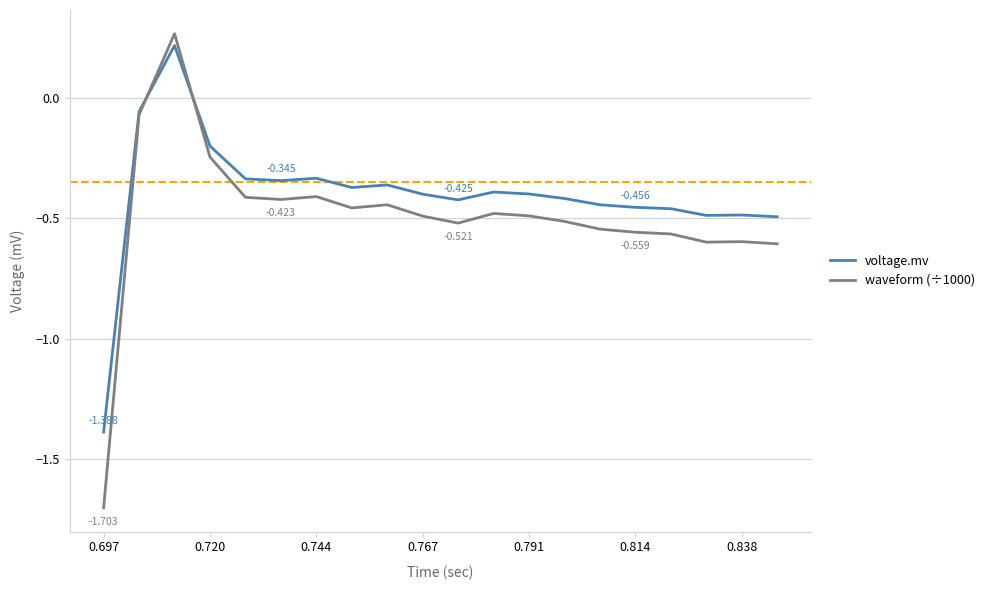

Which series has the largest total across all categories?

voltage.mv